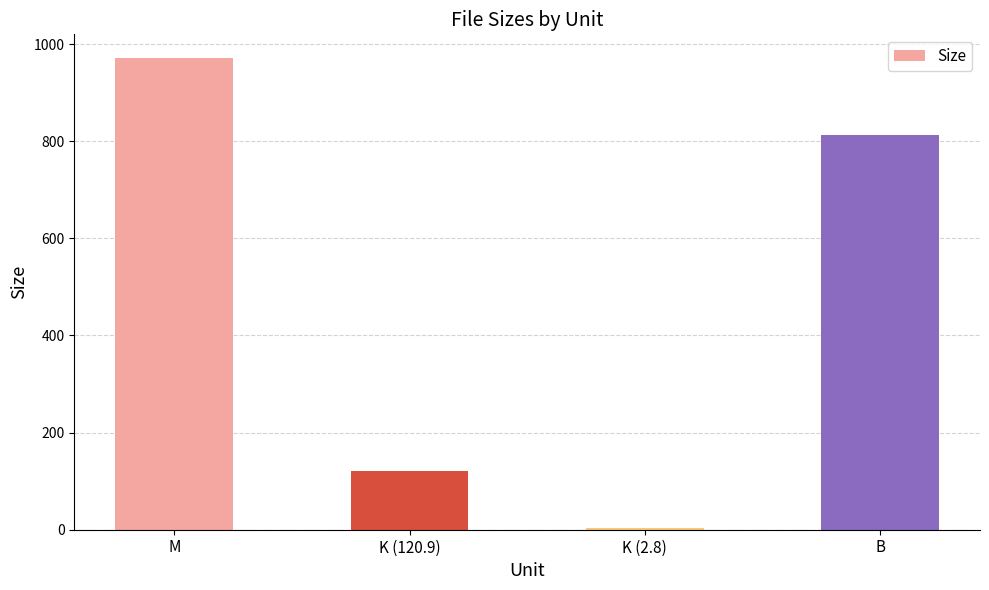

Count the number of categories in the chart.

4